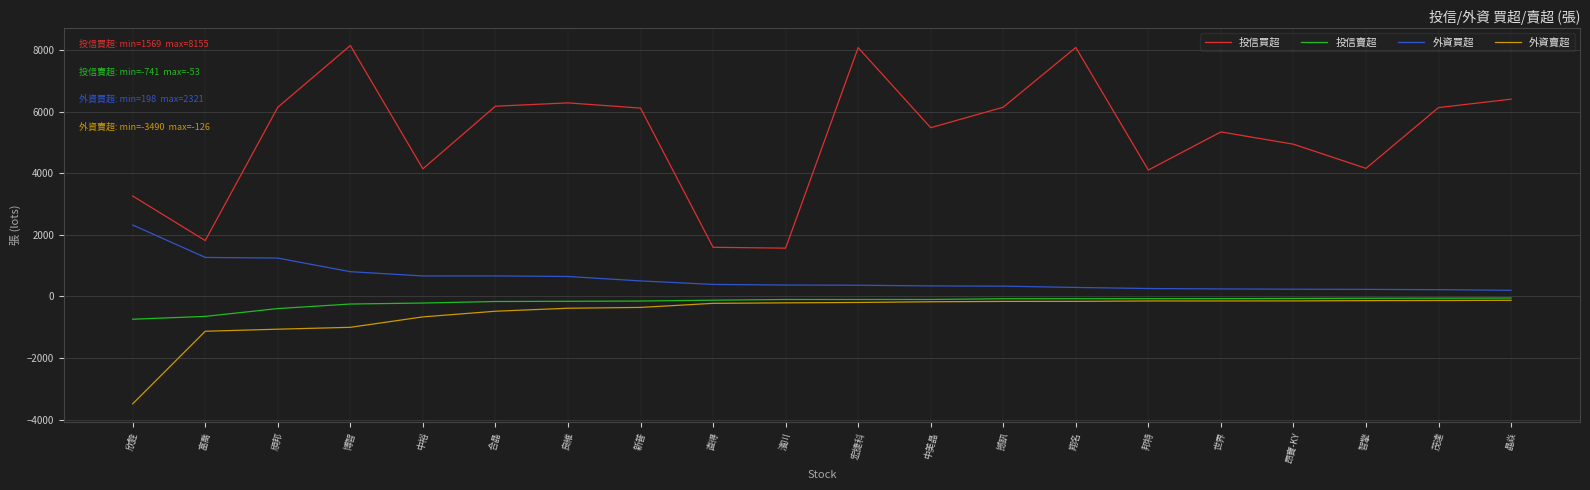

True or false: 投信買超 has more than 2 interior local peaks.

True